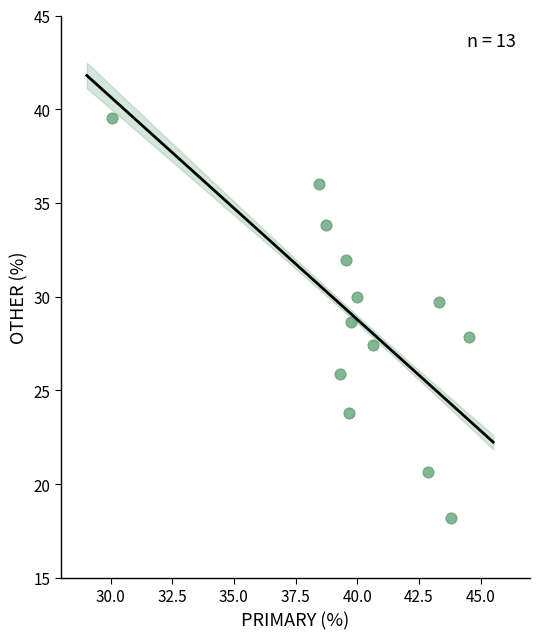

What is the range of X values (max minus min)?

14.5